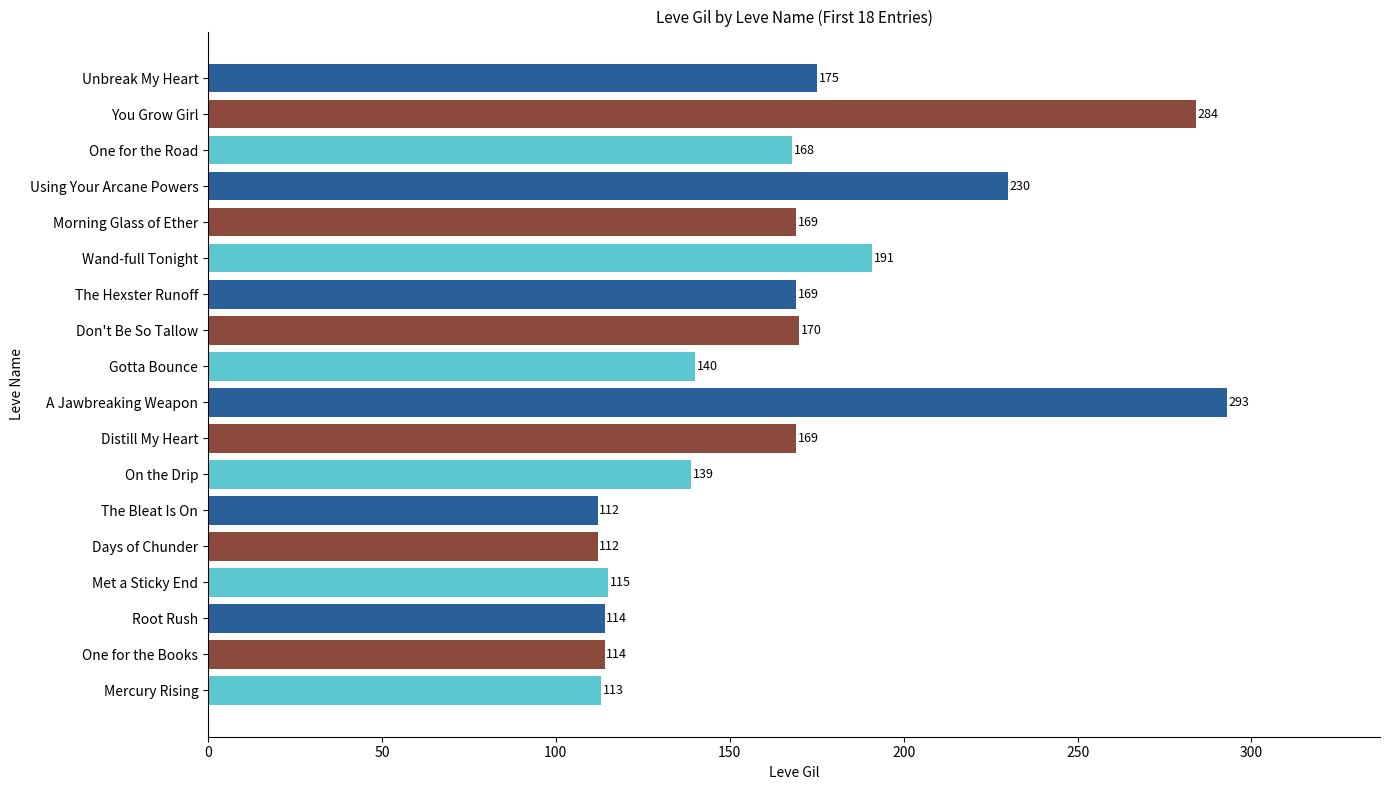

The value at One for the Books is 114. True or false?

True